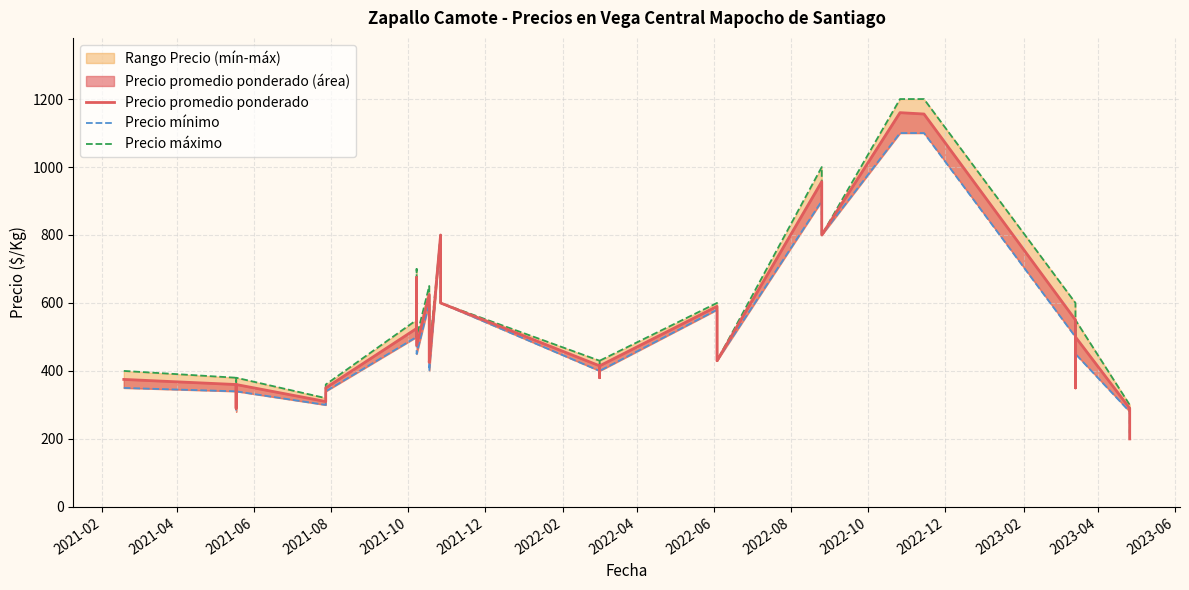

True or false: Precio mínimo and Precio máximo intersect in this chart.

False